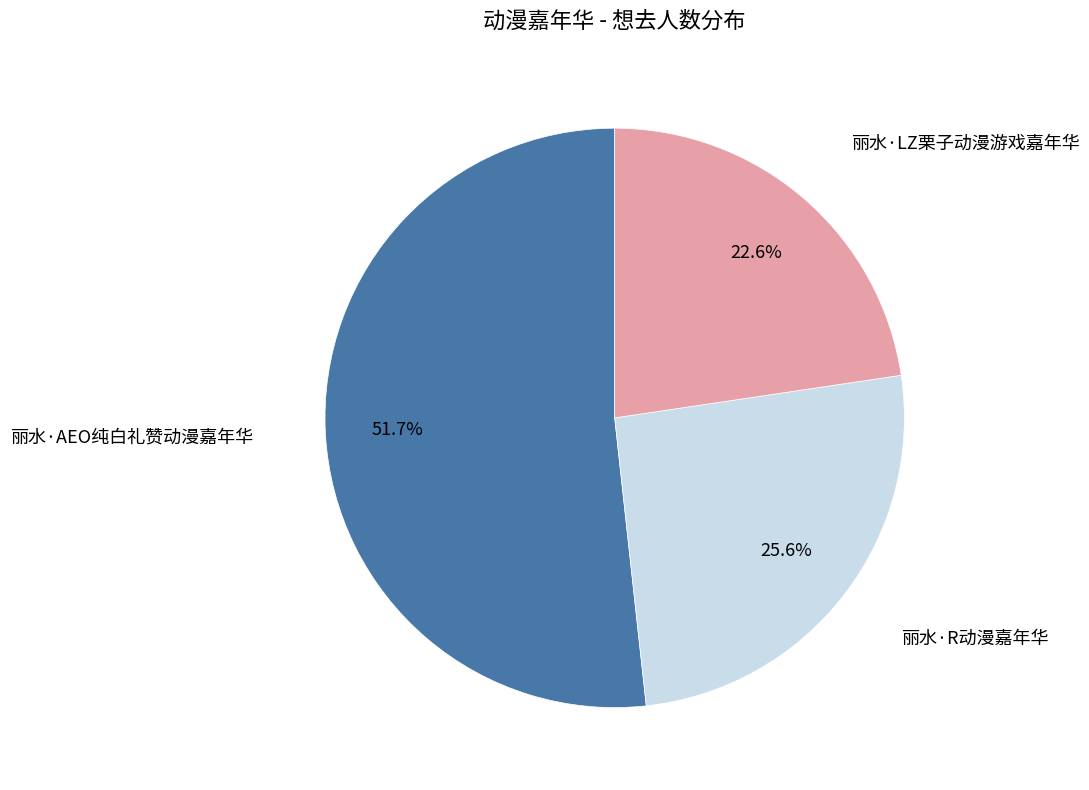

Is there a majority slice in this chart?

Yes